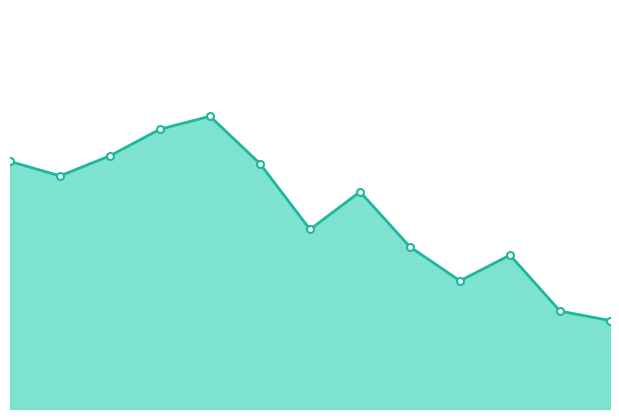

Does the chart have visible grid lines?

No